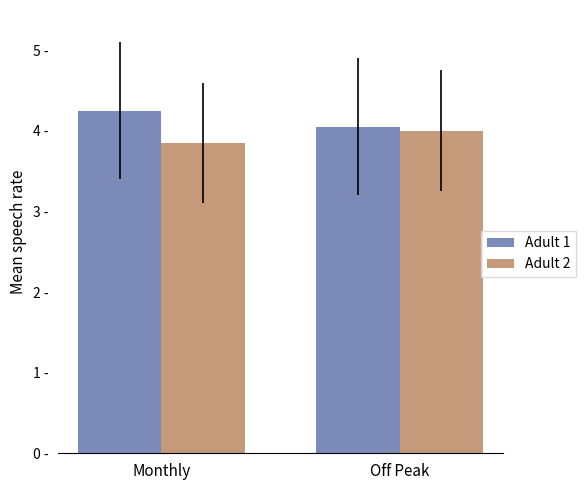

Rank the categories by Adult 1 value from lowest to highest.

Off Peak, Monthly